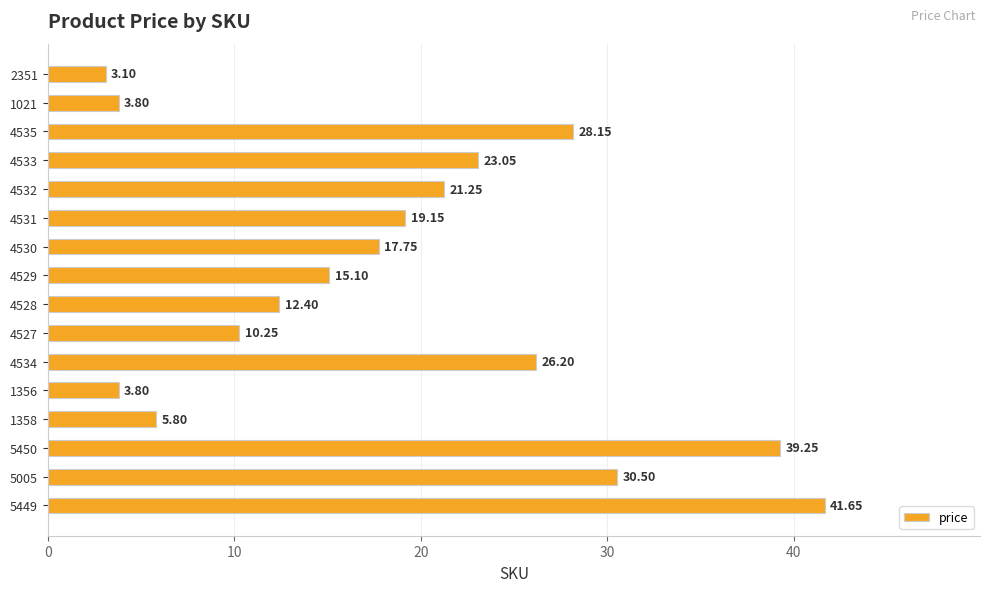

Between 4534 and 4530, which is larger?

4534